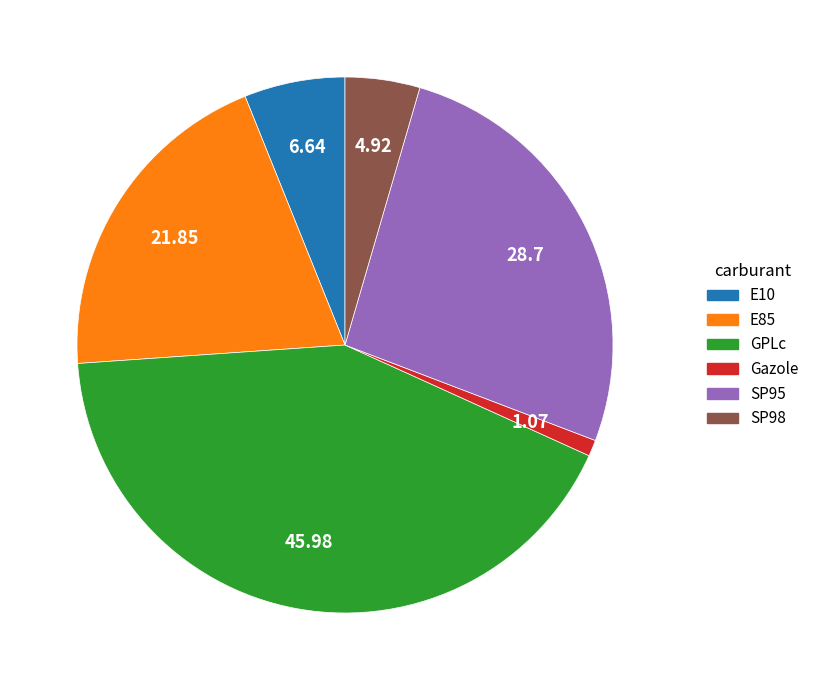

Which has a higher value, E10 or Gazole?

E10